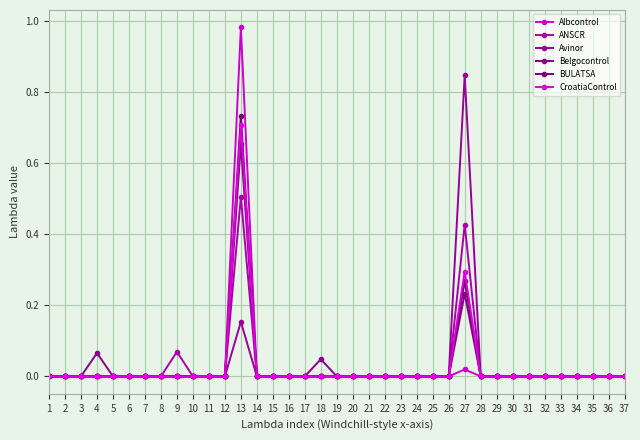

How many series are shown in this chart?

6